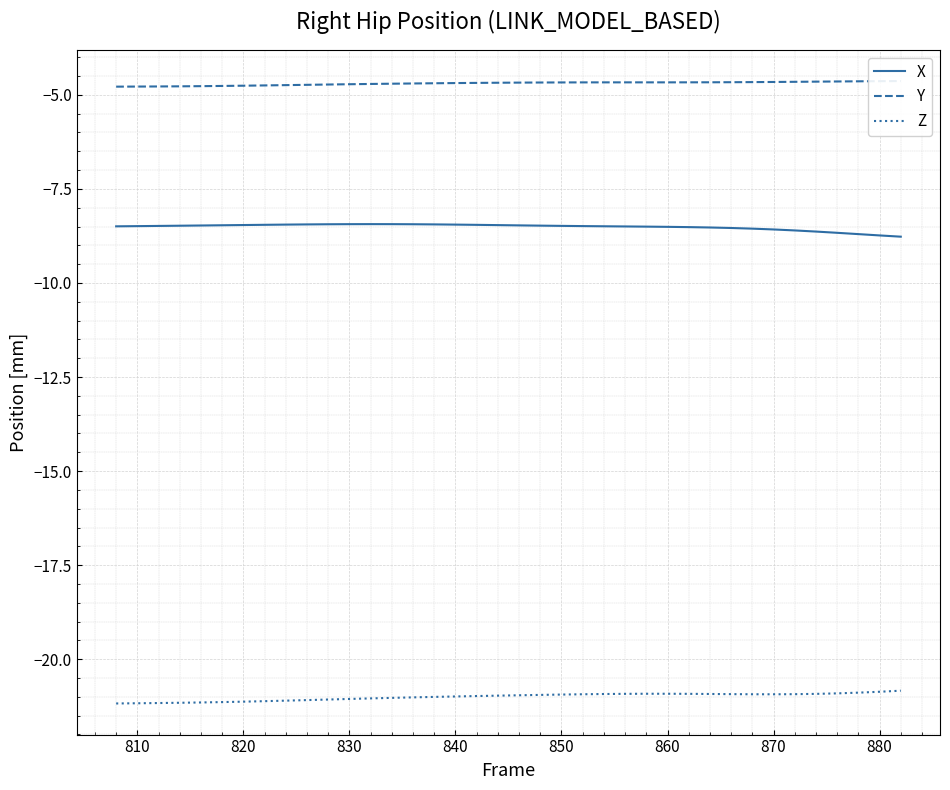

Reading left to right, extract all data points from this chart.

X: -8.5	-8.5	-8.5	-8.5	-8.5	-8.5	-8.5	-8.5	-8.4	-8.4	-8.4	-8.4	-8.4	-8.4	-8.4	-8.4	-8.4	-8.5	-8.5	-8.5	-8.5	-8.5	-8.5	-8.5	-8.5	-8.5	-8.5	-8.5	-8.5	-8.5	-8.6	-8.6	-8.6	-8.6	-8.7	-8.7	-8.7	-8.8
Y: -4.8	-4.8	-4.8	-4.8	-4.8	-4.8	-4.8	-4.7	-4.7	-4.7	-4.7	-4.7	-4.7	-4.7	-4.7	-4.7	-4.7	-4.7	-4.7	-4.7	-4.7	-4.7	-4.7	-4.7	-4.7	-4.7	-4.7	-4.7	-4.7	-4.7	-4.7	-4.7	-4.7	-4.6	-4.6	-4.6	-4.6	-4.6
Z: -21.2	-21.2	-21.2	-21.2	-21.1	-21.1	-21.1	-21.1	-21.1	-21.1	-21.1	-21.1	-21.0	-21.0	-21.0	-21.0	-21.0	-21.0	-21.0	-21.0	-20.9	-20.9	-20.9	-20.9	-20.9	-20.9	-20.9	-20.9	-20.9	-20.9	-20.9	-20.9	-20.9	-20.9	-20.9	-20.9	-20.9	-20.8